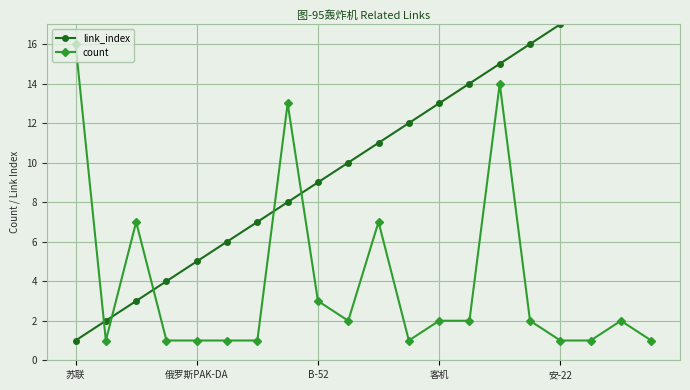

What is the difference between the link_index values at 5 and 苏联?

5